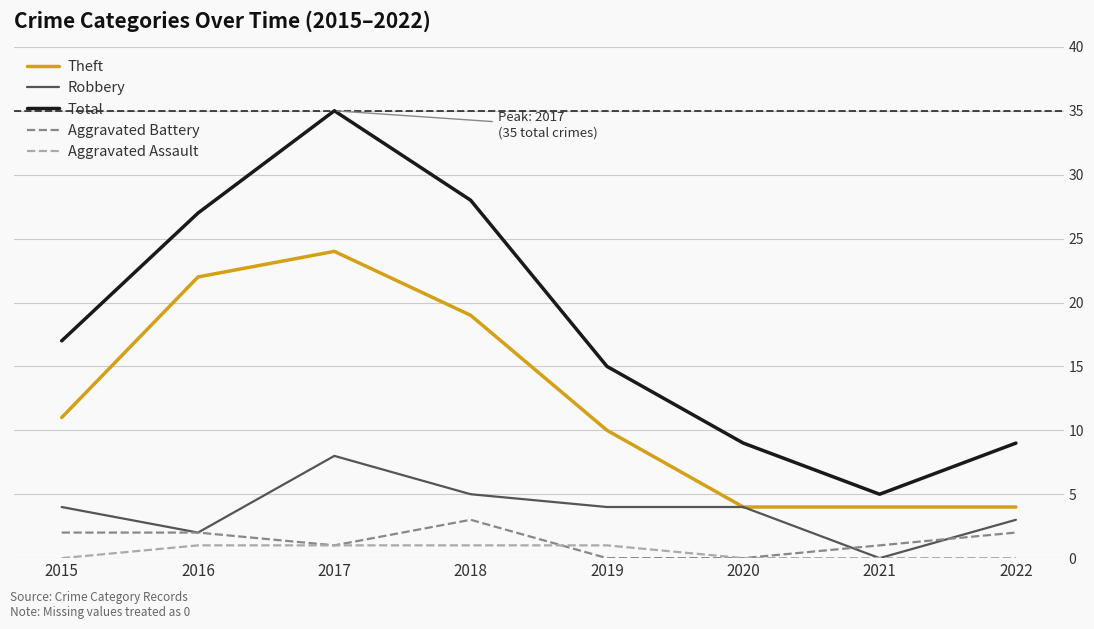

Rank the series at 2015 from lowest to highest value.

Aggravated Assault, Aggravated Battery, Robbery, Theft, Total